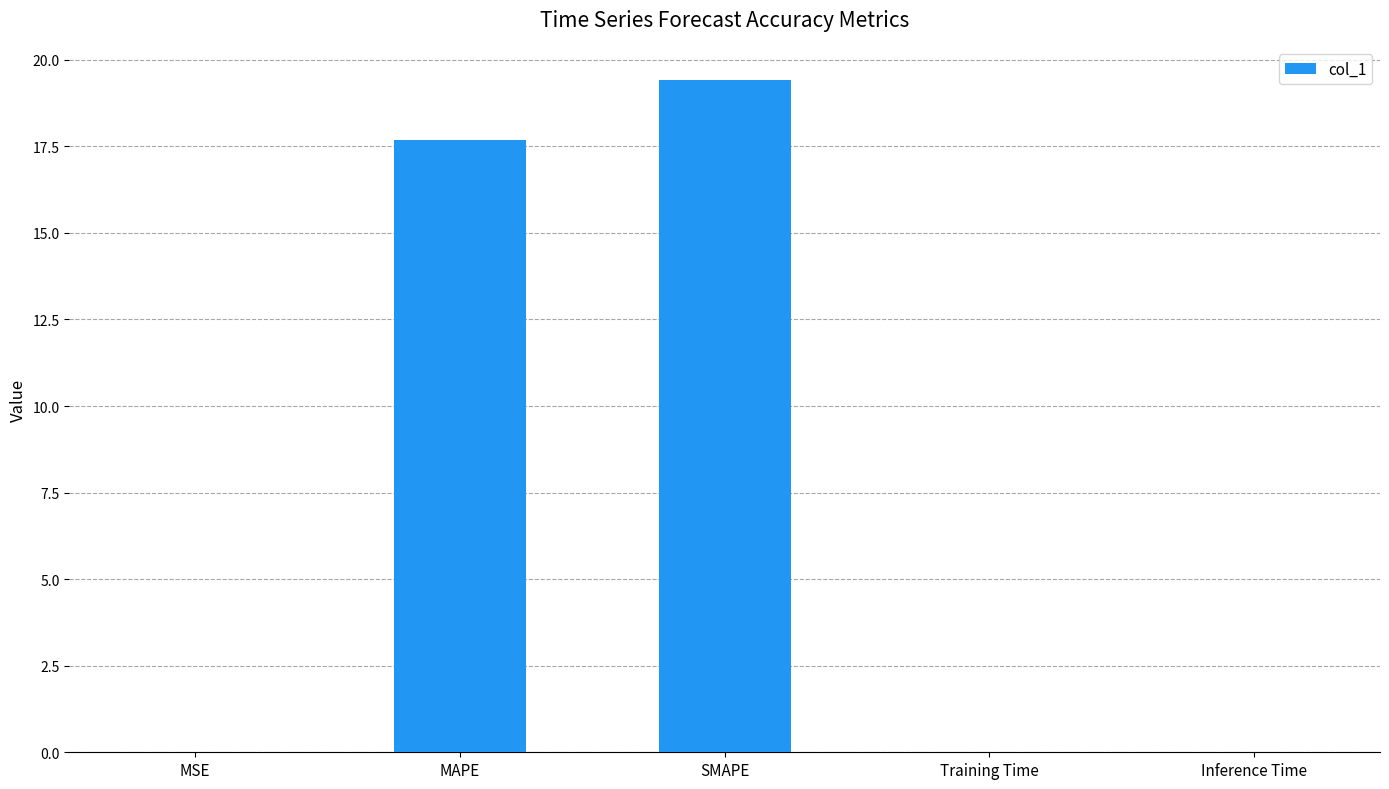

What is the maximum value shown in the chart?

19.4